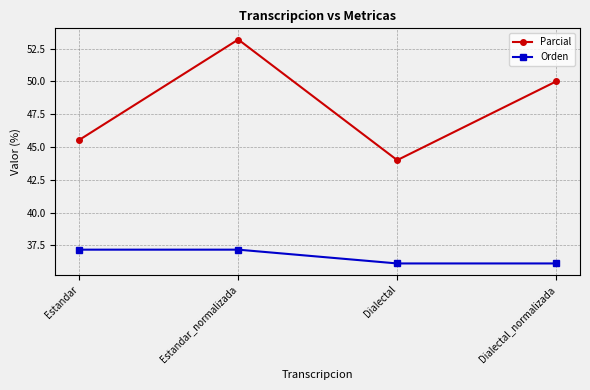

The Orden series shows 63.9 at Dialectal_normalizada. True or false?

False